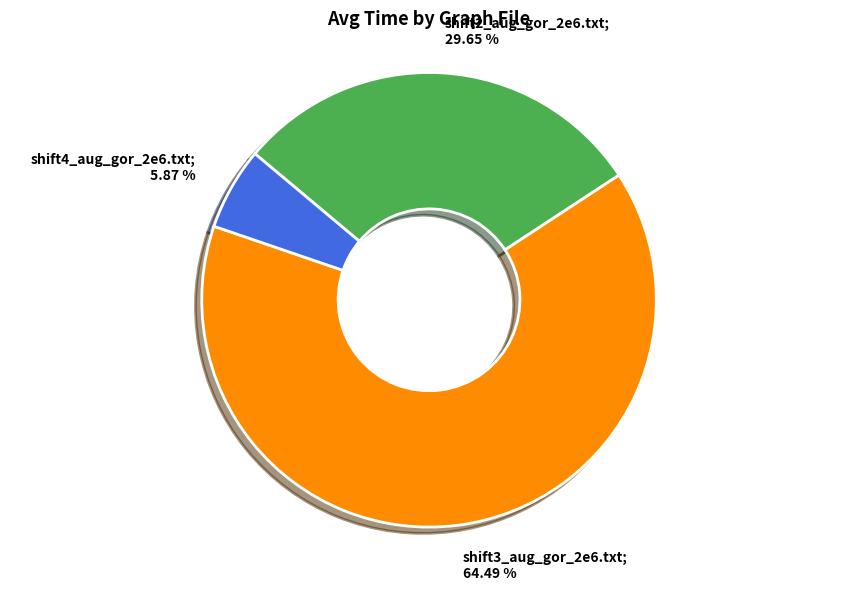

Is there a majority slice in this chart?

Yes